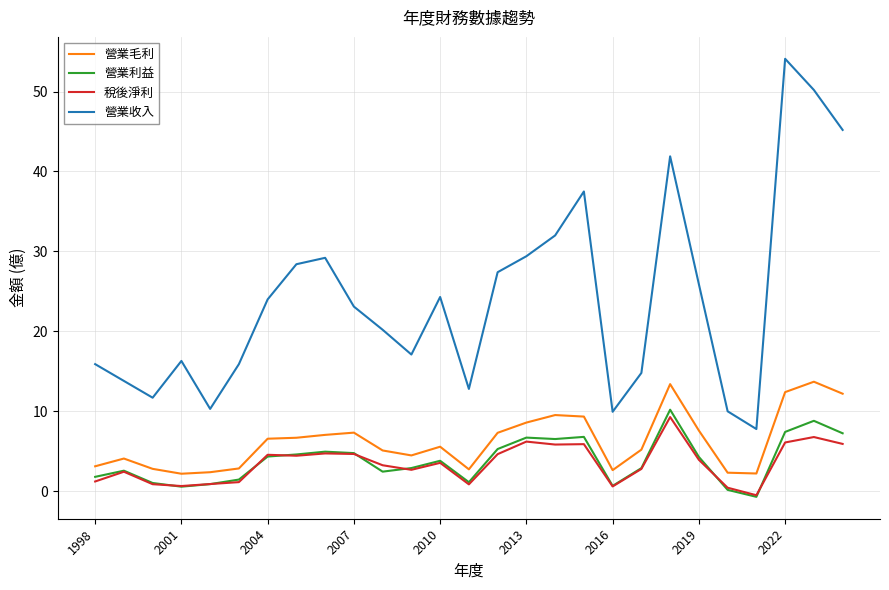

Which series has the largest total across all categories?

營業收入